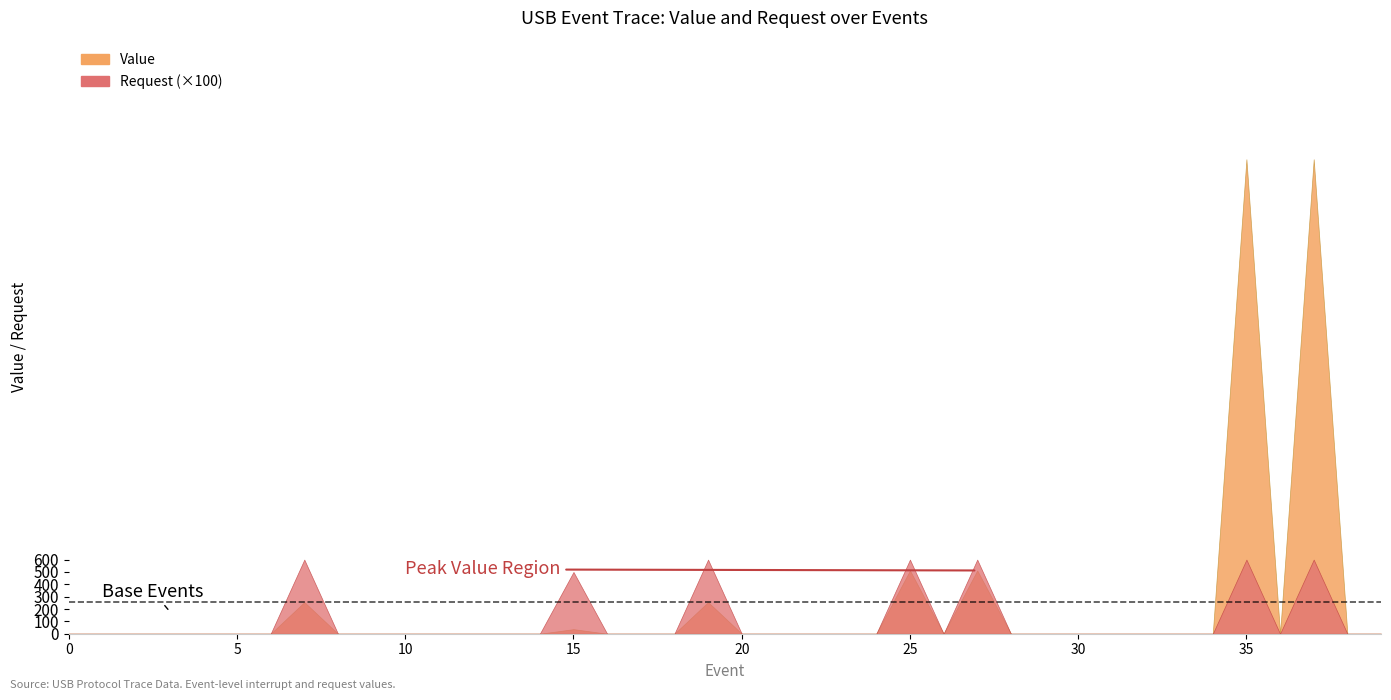

What is the sum of the Request values at 25 and 27?

12